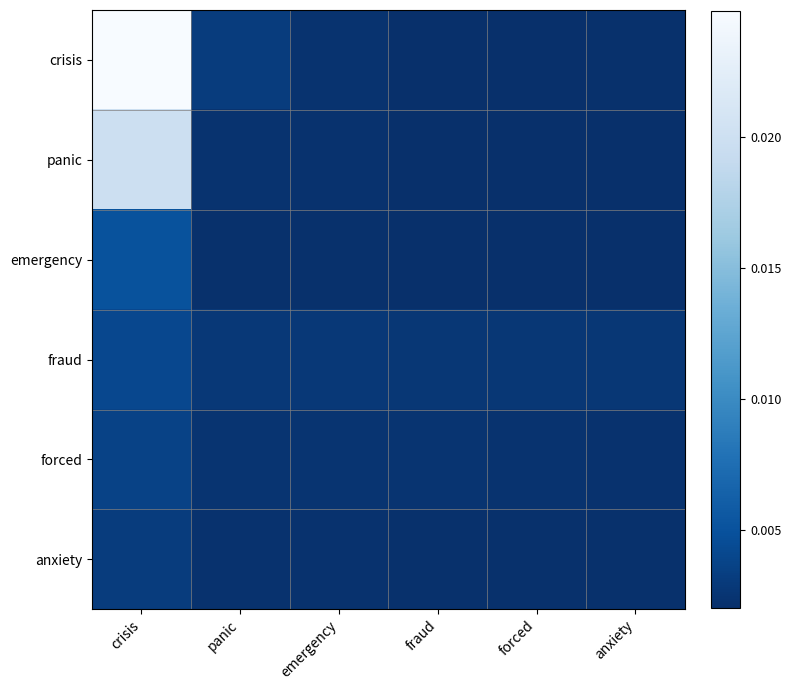

At which category does the chart reach its peak across all series?

crisis